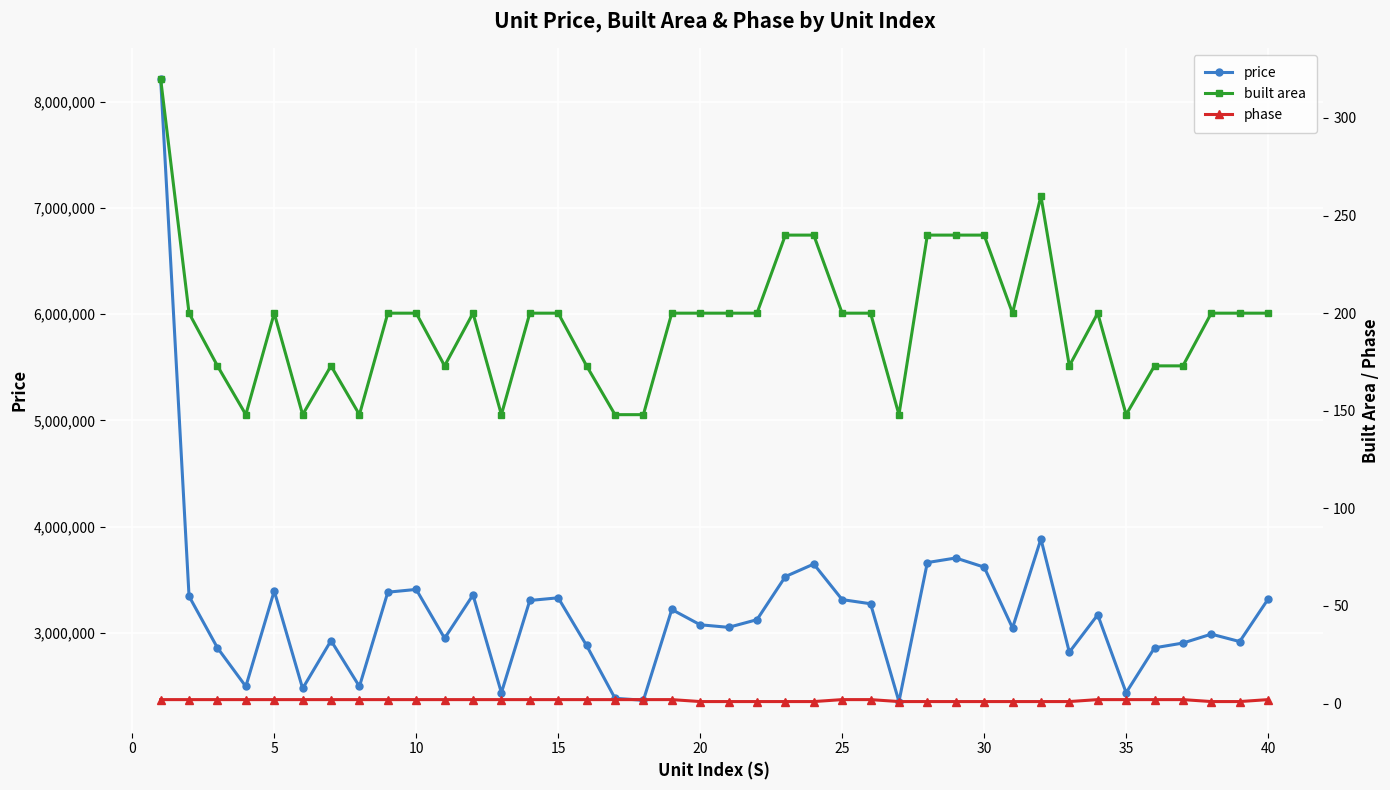

True or false: price has more than 1 points higher than both neighbors.

True